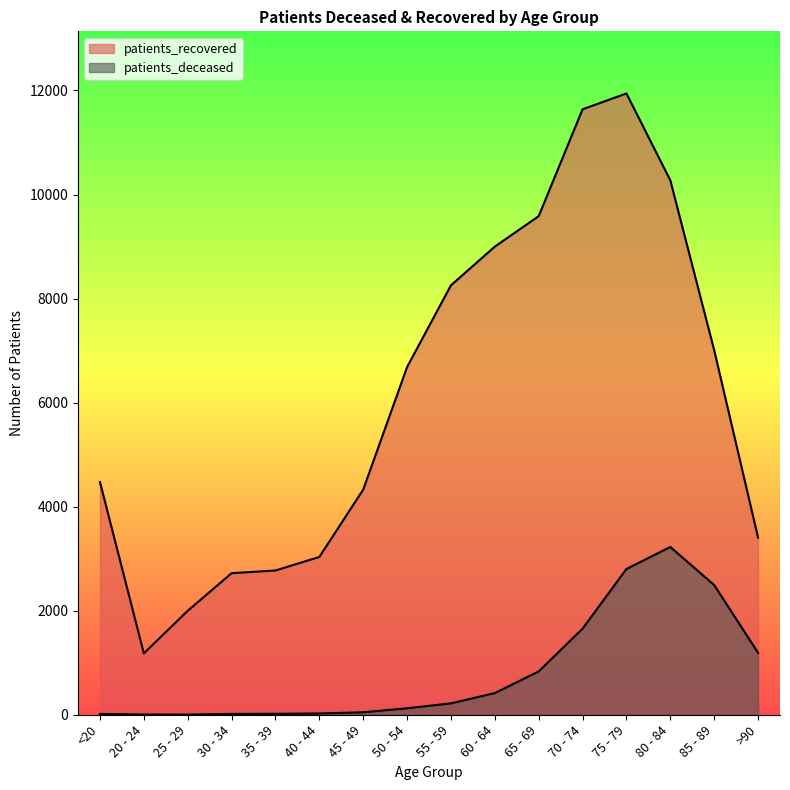

What is the minimum value for patients_deceased?

3